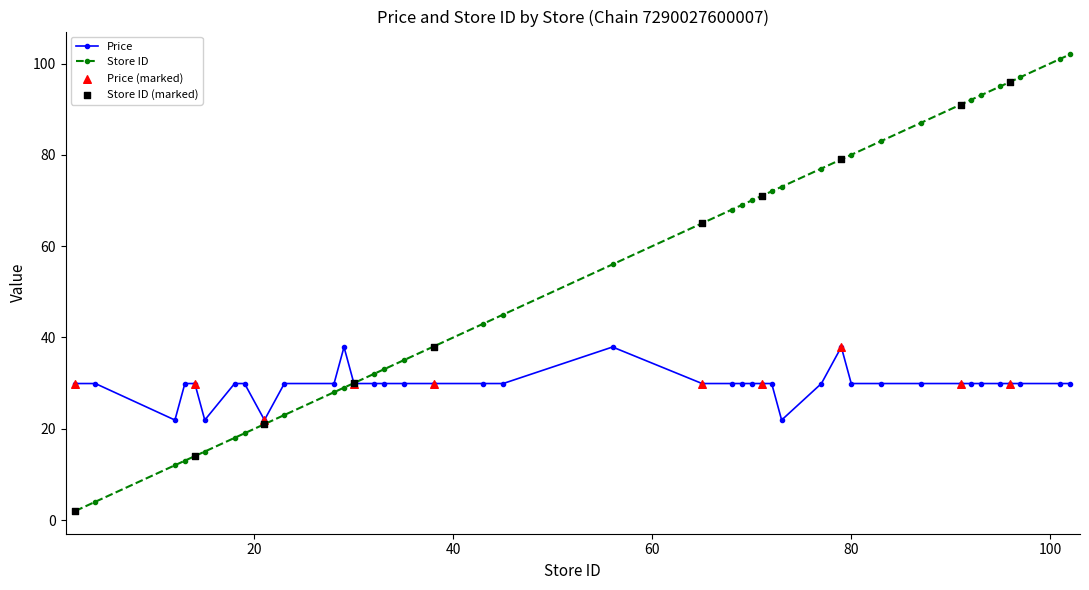

Which series has the largest total across all categories?

Store ID